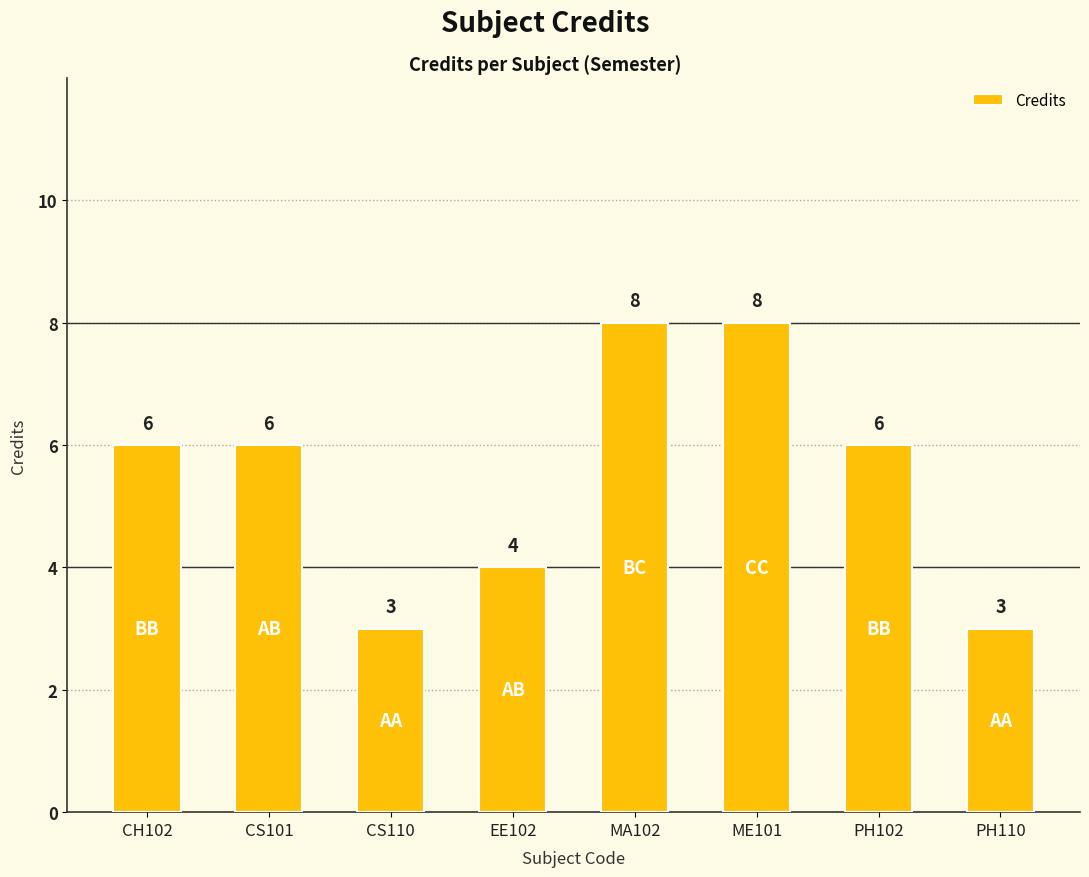

What is the difference between the maximum and minimum values?

5